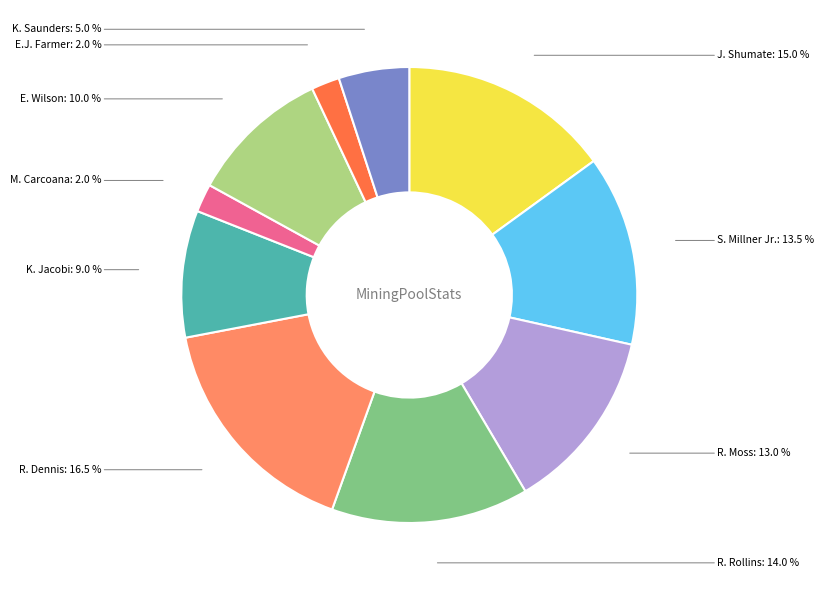

What portion of the pie excludes S. Millner Jr.?

86.5%